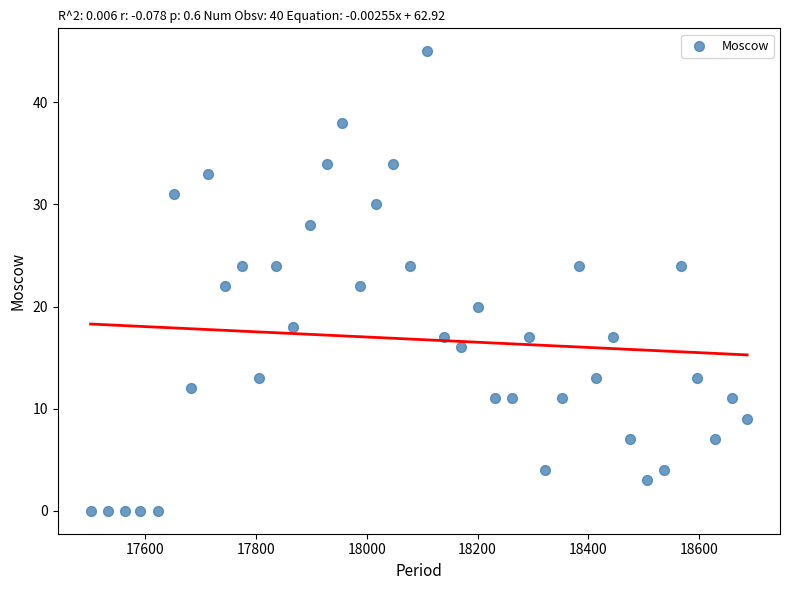

What is the range of Y values (max minus min)?

45